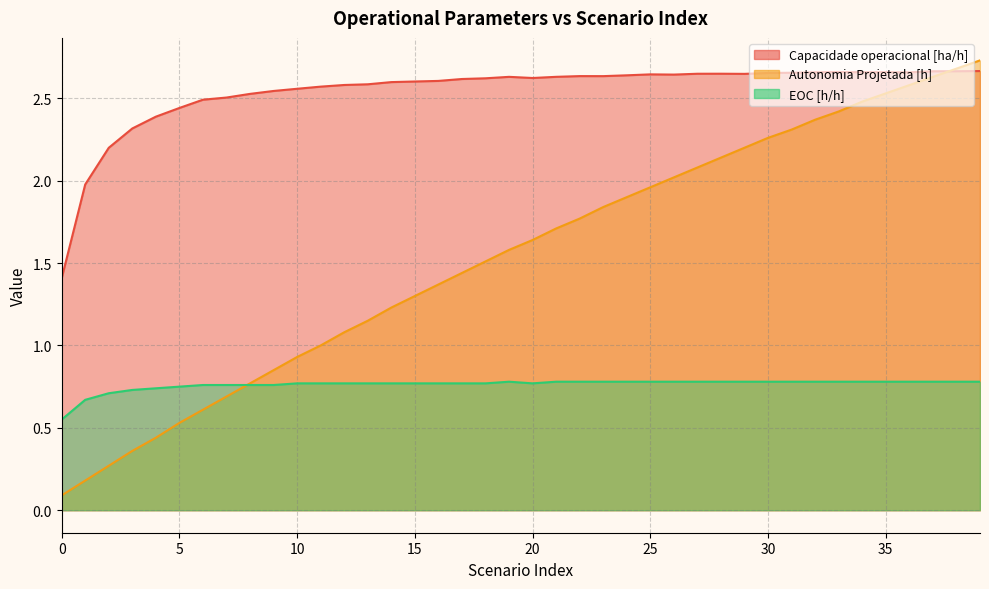

How many distinct data groups are displayed?

3